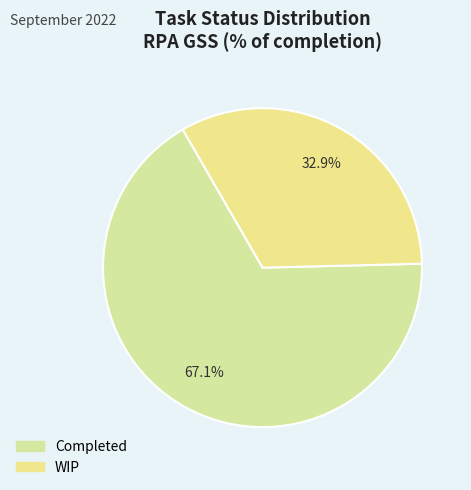

Which slice is the largest?

Completed